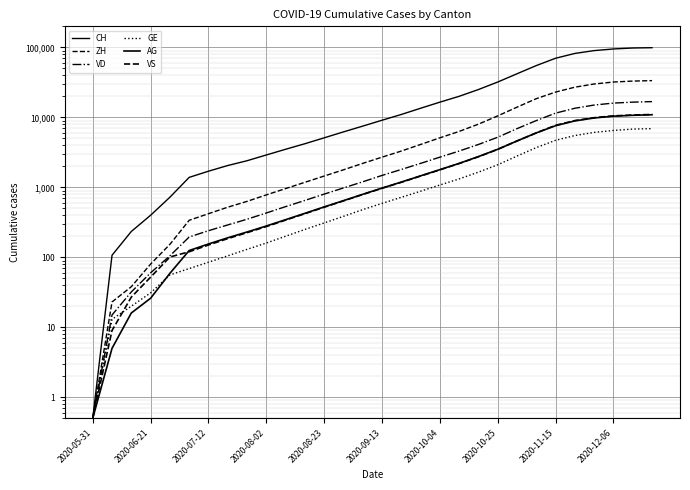

What is the minimum value shown in the chart?

0.5